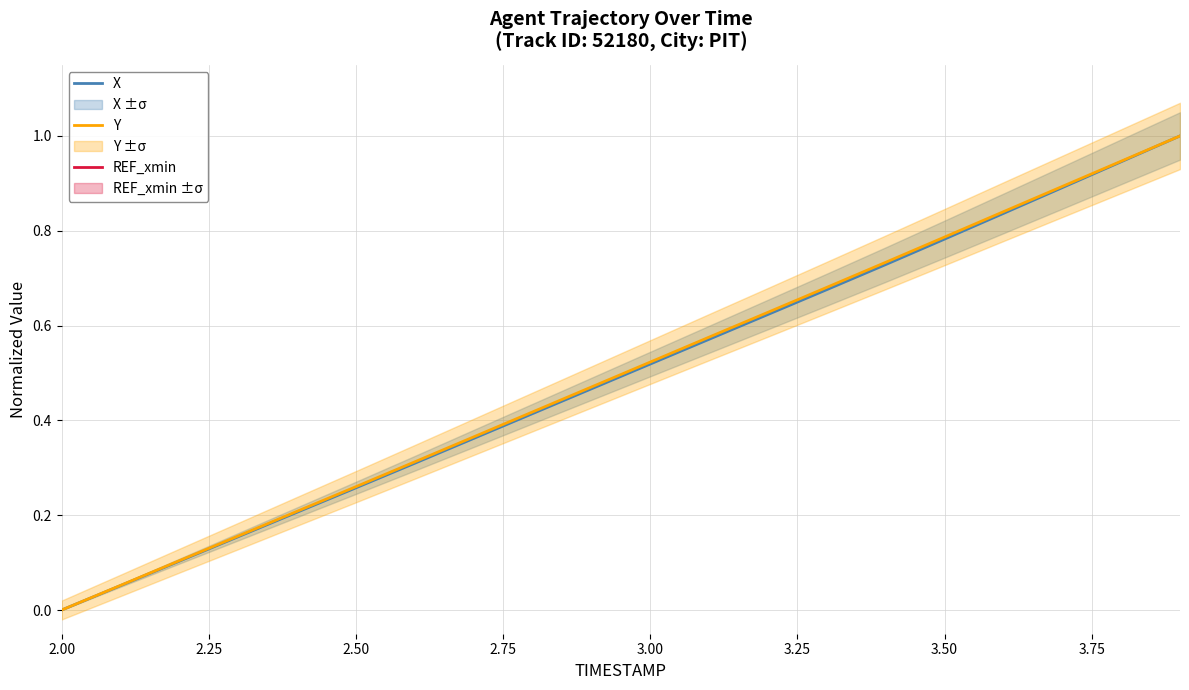

How many series are shown in this chart?

3